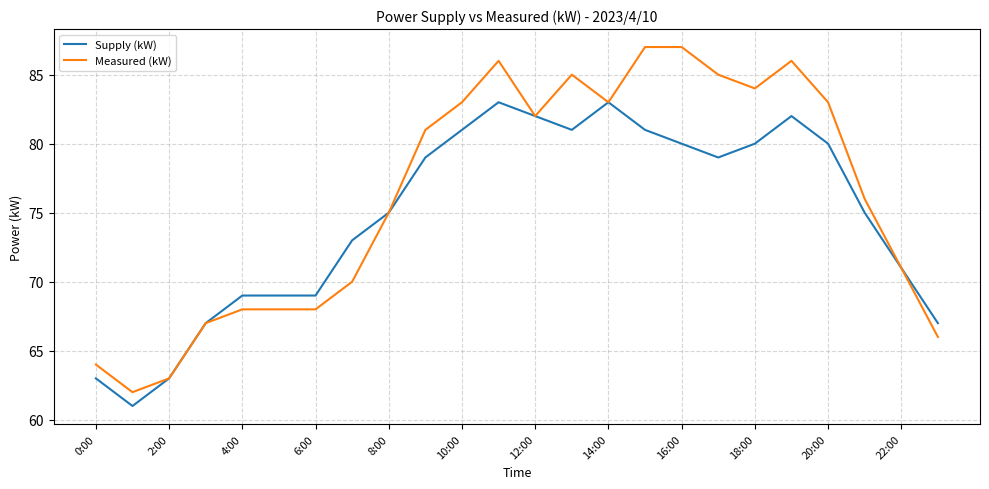

What is the maximum value shown in the chart?

87